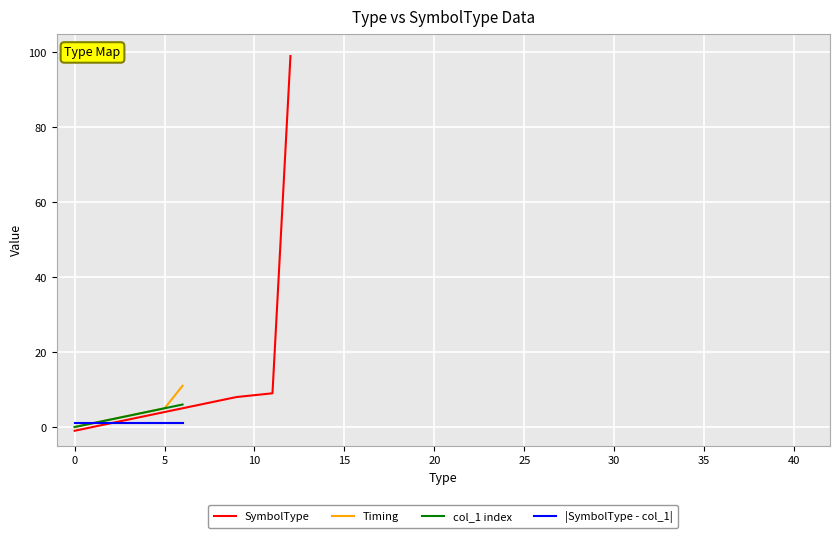

How many values in col_1 index are above zero?

6